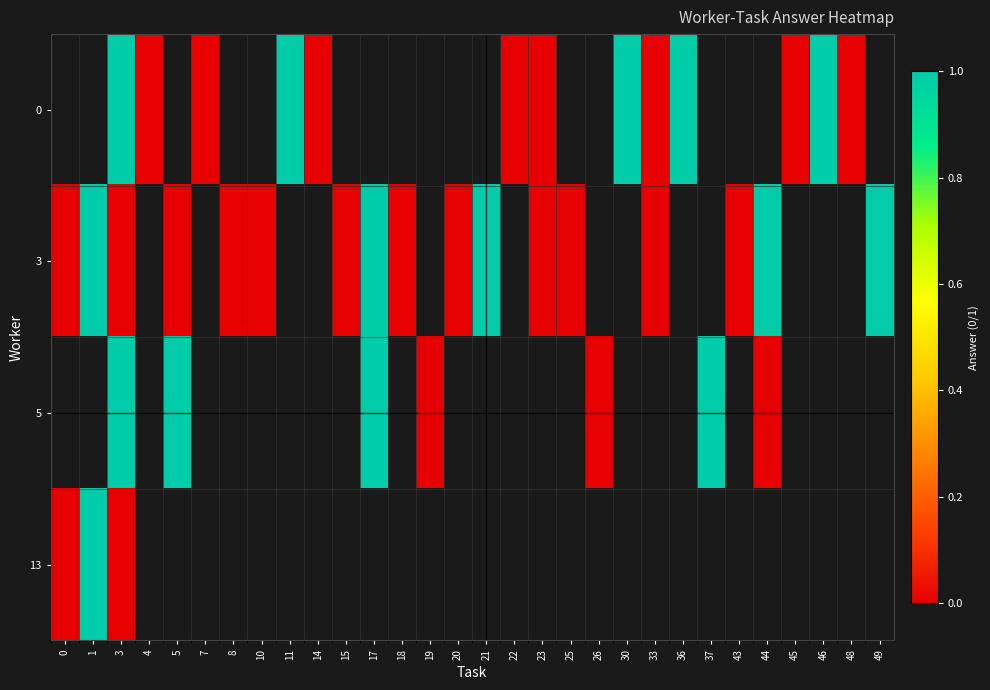

At which label does 3 reach its peak?

1